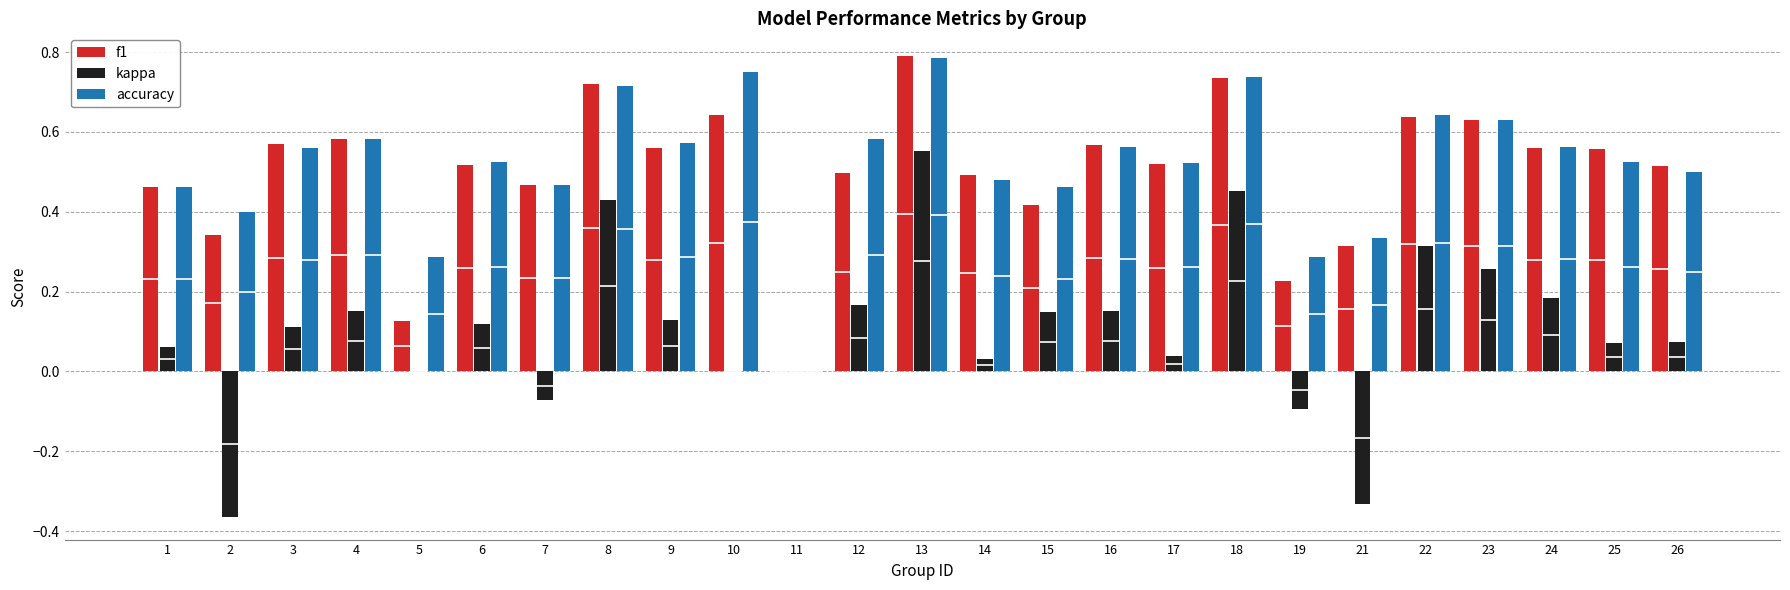

Is it true that accuracy equals 1.1 at 23?

False